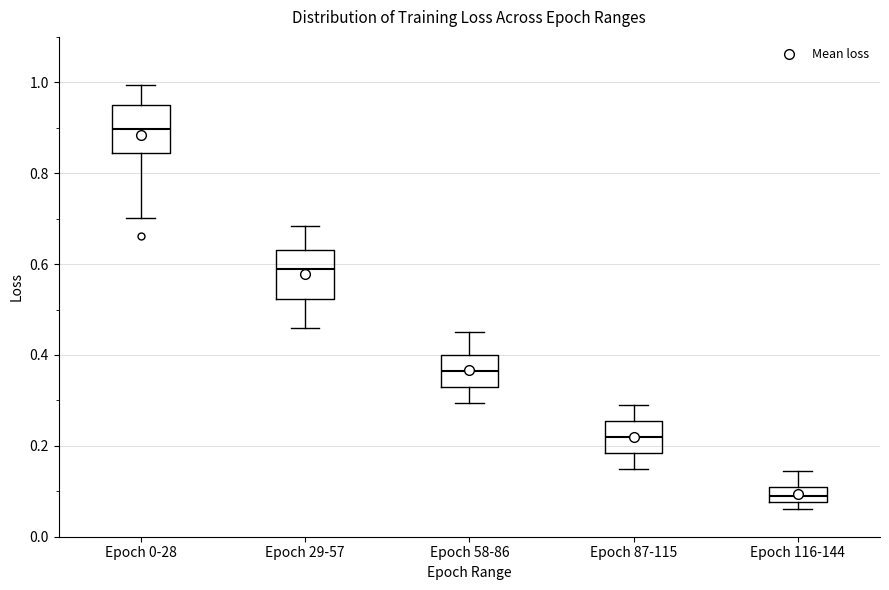

Reading left to right, read every box against the y-axis: the position of its median line, the range the box covers, and the ends of its whiskers. The values are not printed on the chart, so give them approximately, as read against the axis.

Epoch 0-28: median 0.90, box 0.84 to 0.96, whiskers 0.70 to 1.00
Epoch 29-57: median 0.60, box 0.52 to 0.64, whiskers 0.46 to 0.68
Epoch 58-86: median 0.36, box 0.34 to 0.40, whiskers 0.30 to 0.46
Epoch 87-115: median 0.22, box 0.18 to 0.26, whiskers 0.16 to 0.30
Epoch 116-144: median 0.10, box 0.08 to 0.12, whiskers 0.06 to 0.14